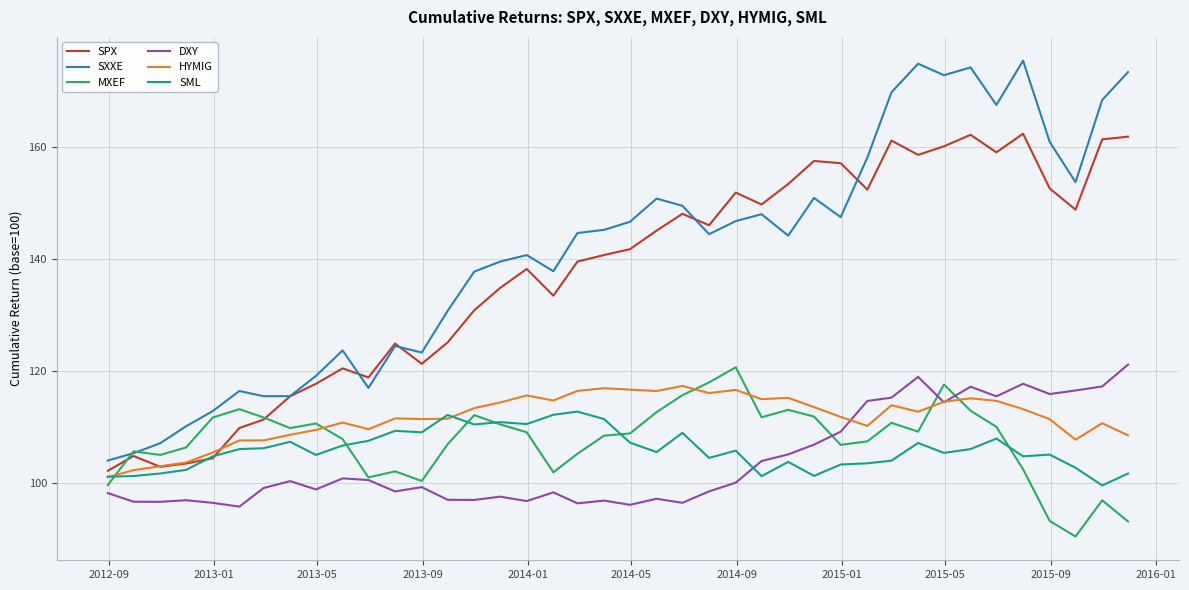

Which series has the largest total across all categories?

SXXE